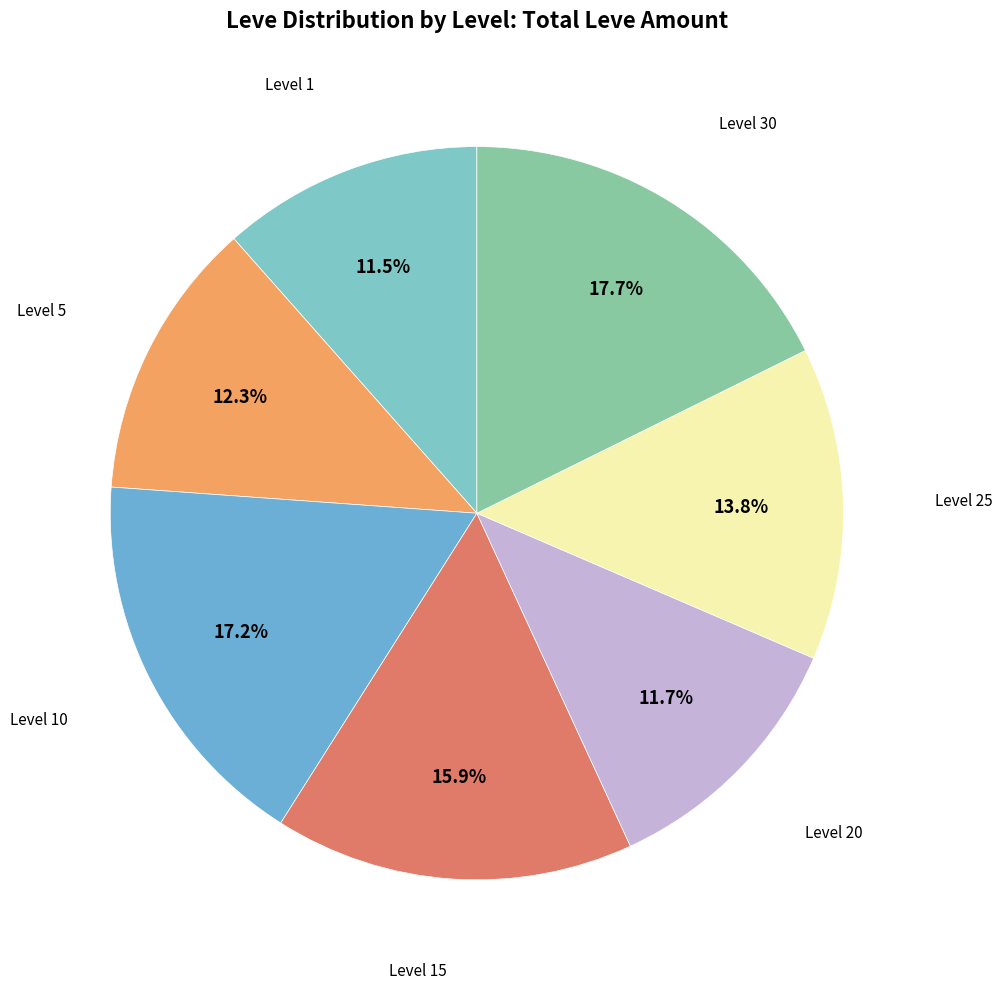

How many slices are in this pie chart?

7